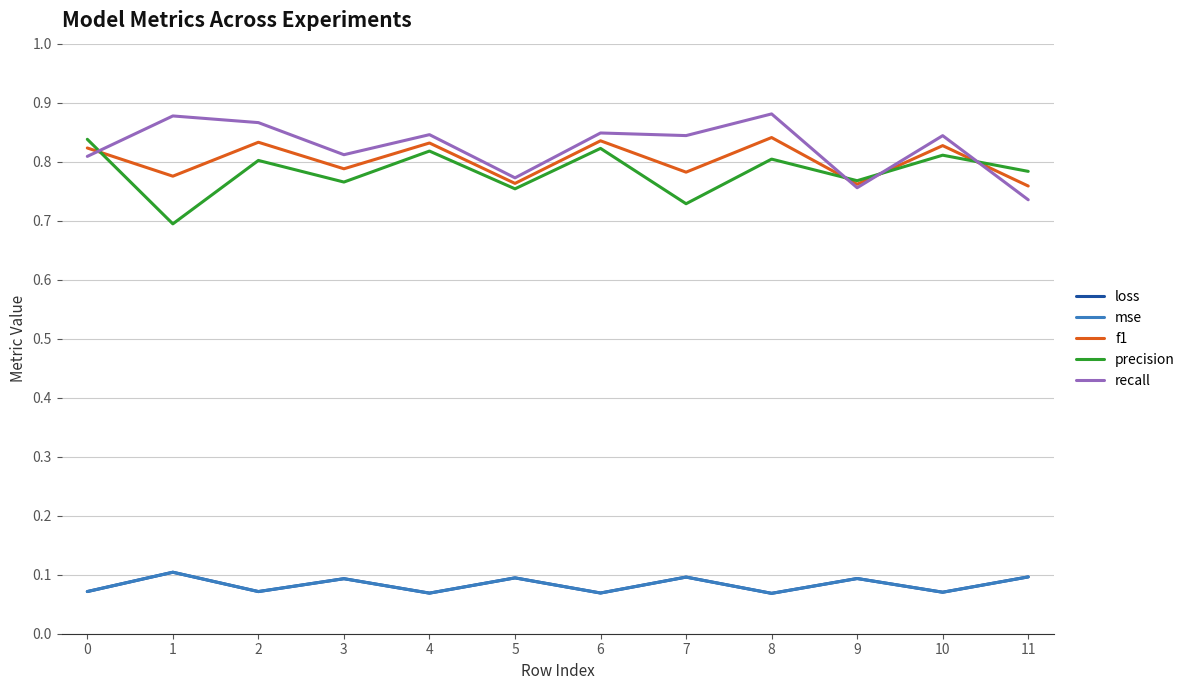

Where is recall nearest to the value 0?

11